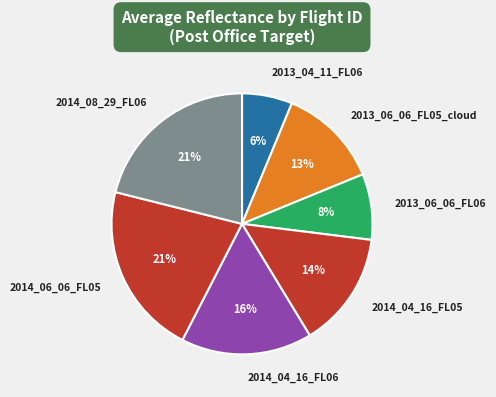

How many segments does this pie chart have?

7